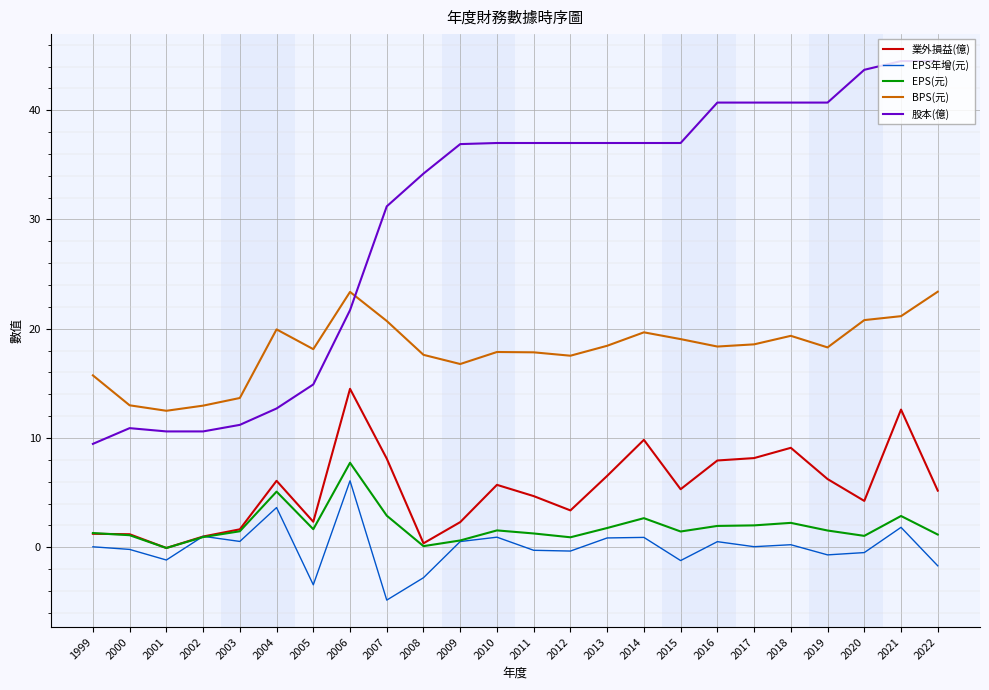

At which label does EPS年增(元) reach its minimum?

2007